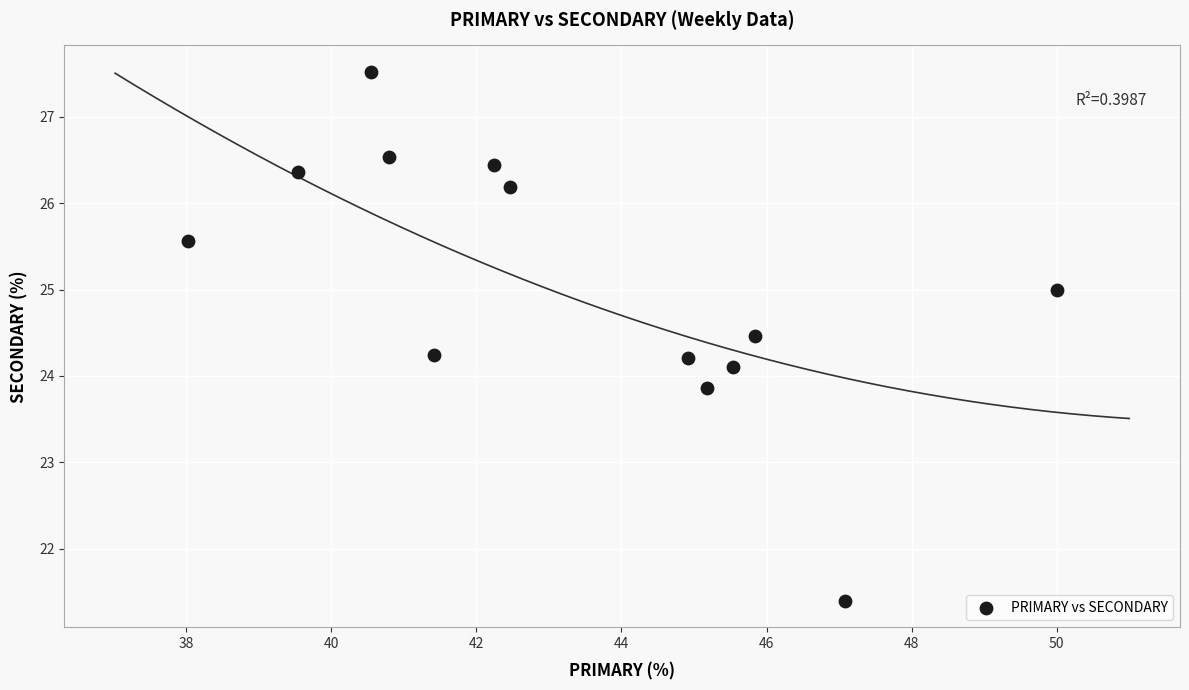

What is the range of Y values (max minus min)?

6.1